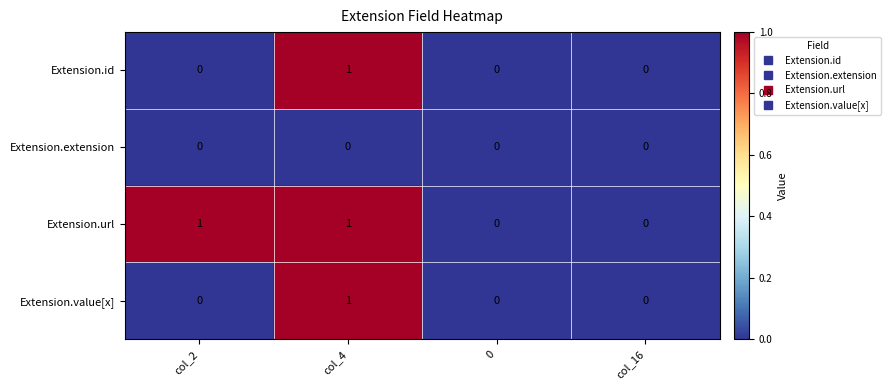

Is it true that Extension.value[x] equals 0 at col_16?

True